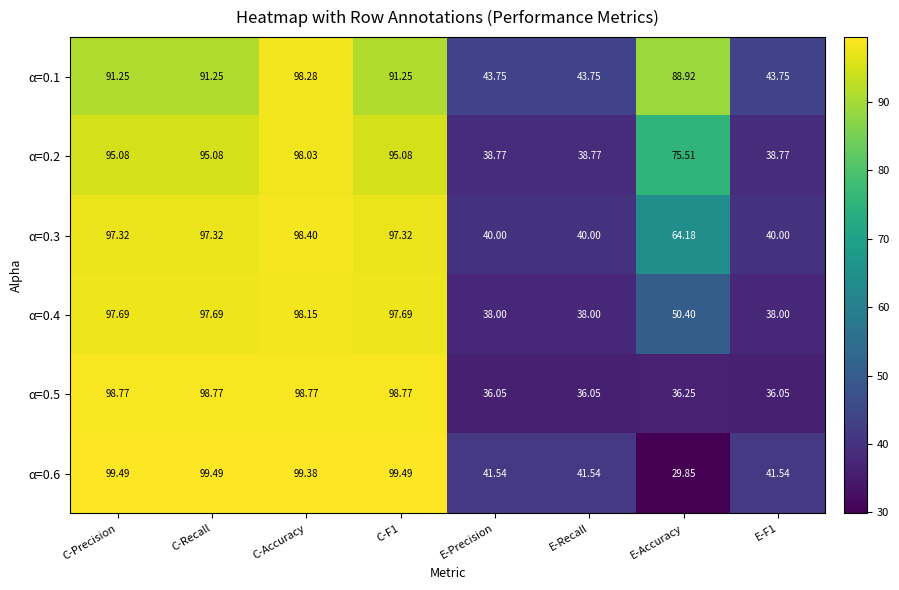

Is the value of α=0.4 at E-F1 greater than the value of α=0.5 at E-Accuracy?

Yes